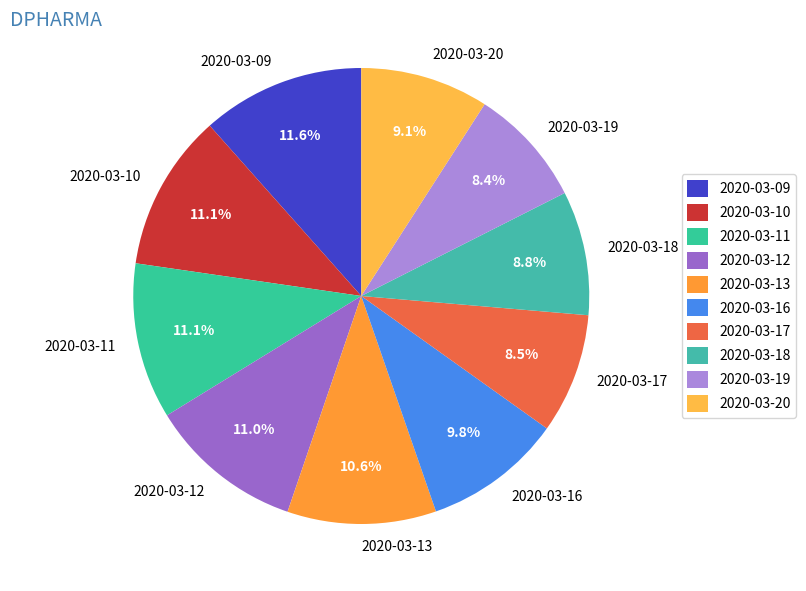

Does 2020-03-13 account for over 50% of the chart?

No